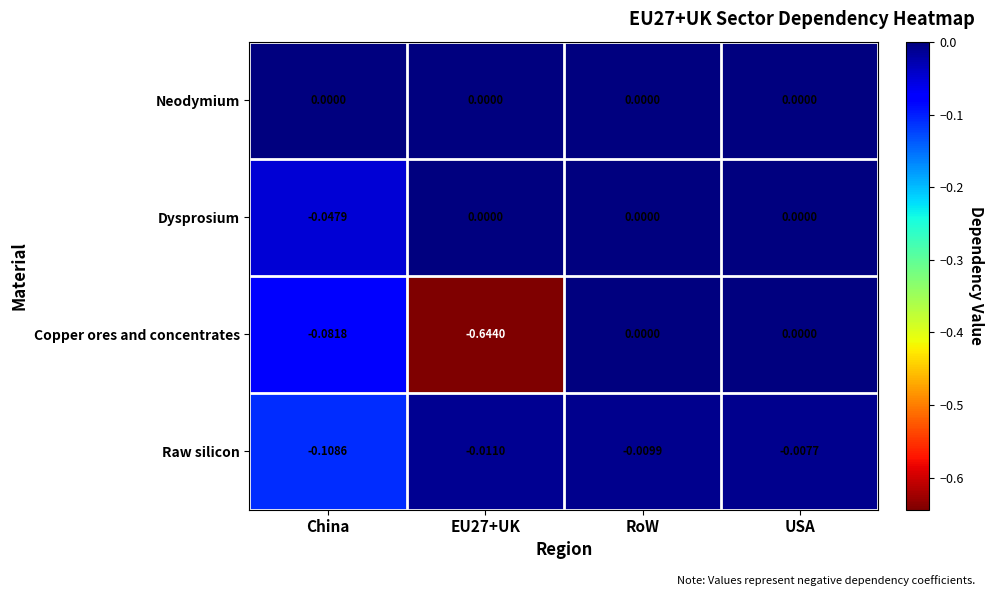

Is the value of Raw silicon at China greater than the value of Dysprosium at RoW?

No